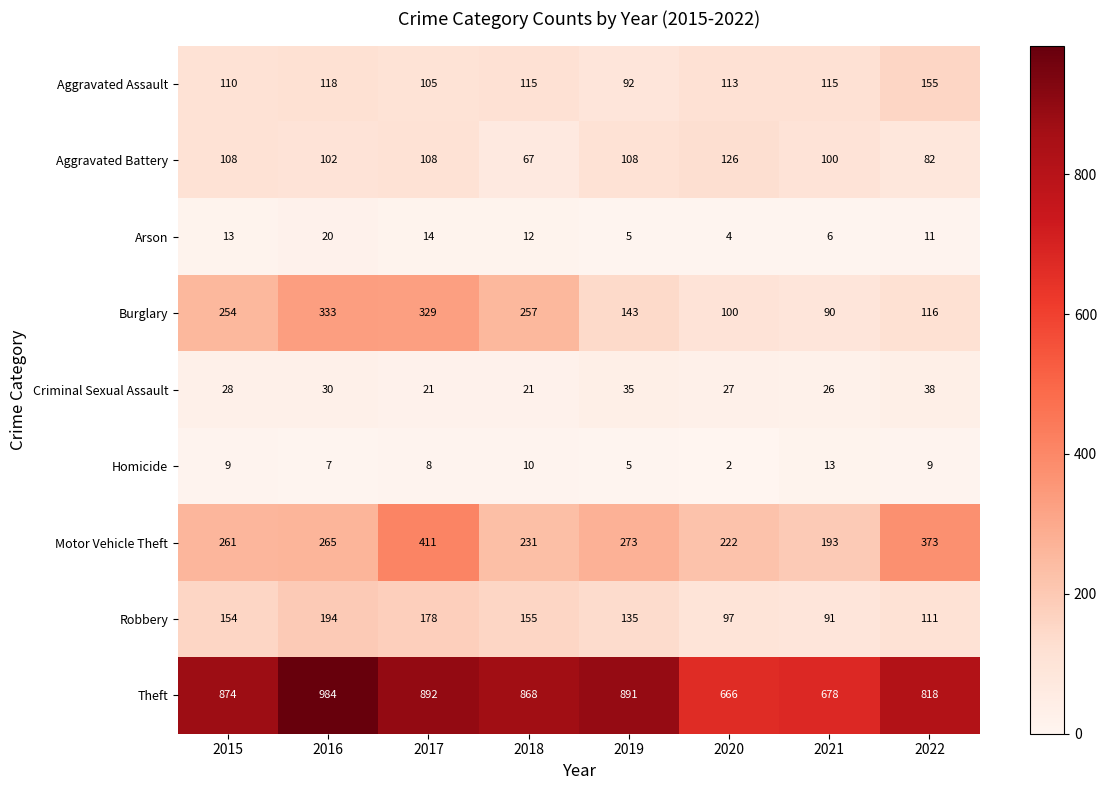

What is the difference between the highest and lowest values at 2019?

886